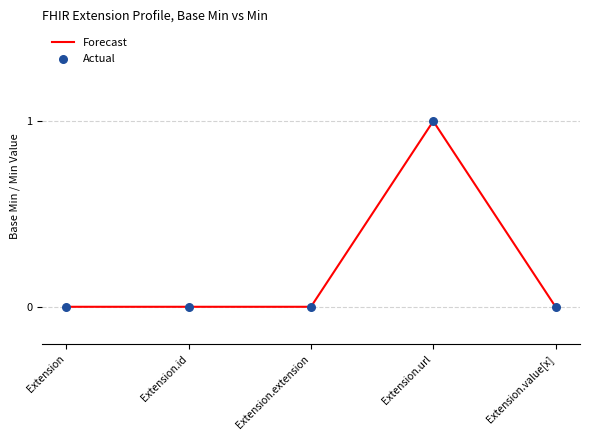

Between Extension.extension and Extension.url, which is larger?

Extension.url